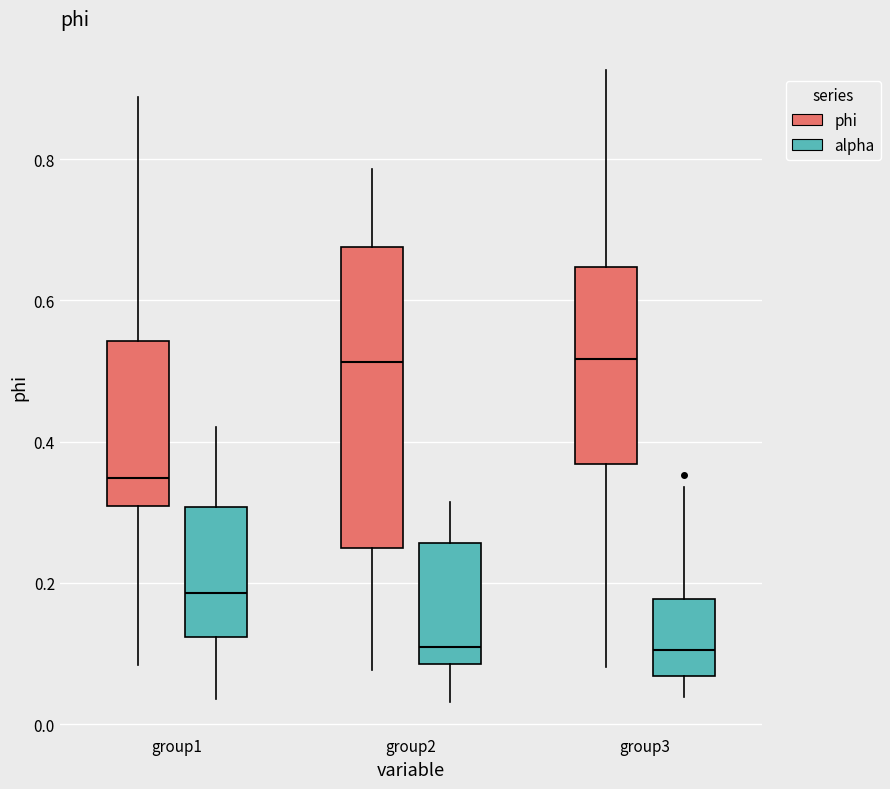

Comparing the boxes themselves (not the whiskers), which one is the tallest?

group2 (phi)